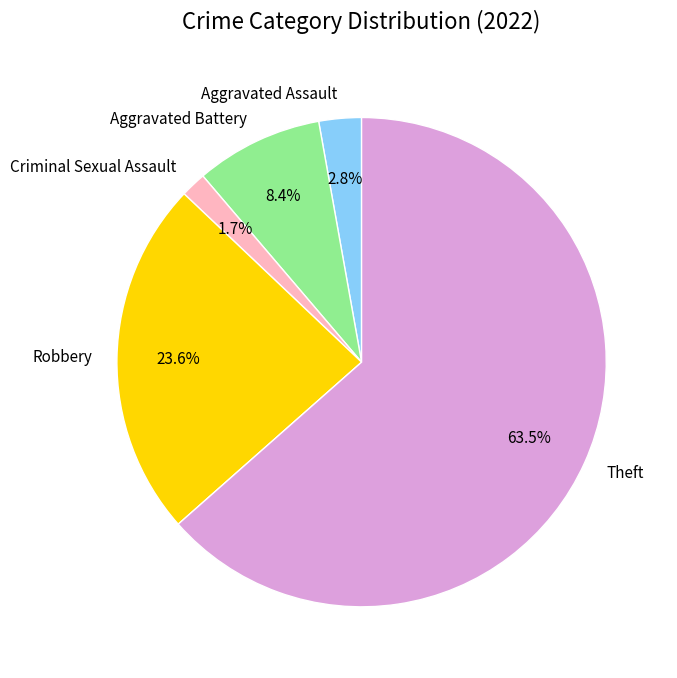

To the nearest percent, what is the combined percentage of Aggravated Assault and Robbery?

26%